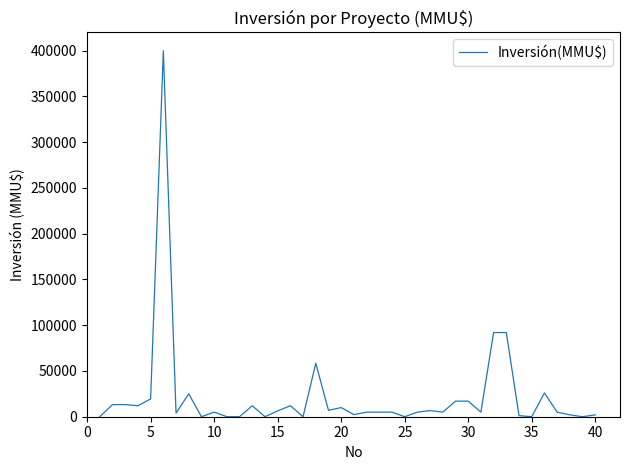

What is the greatest value displayed?

400000